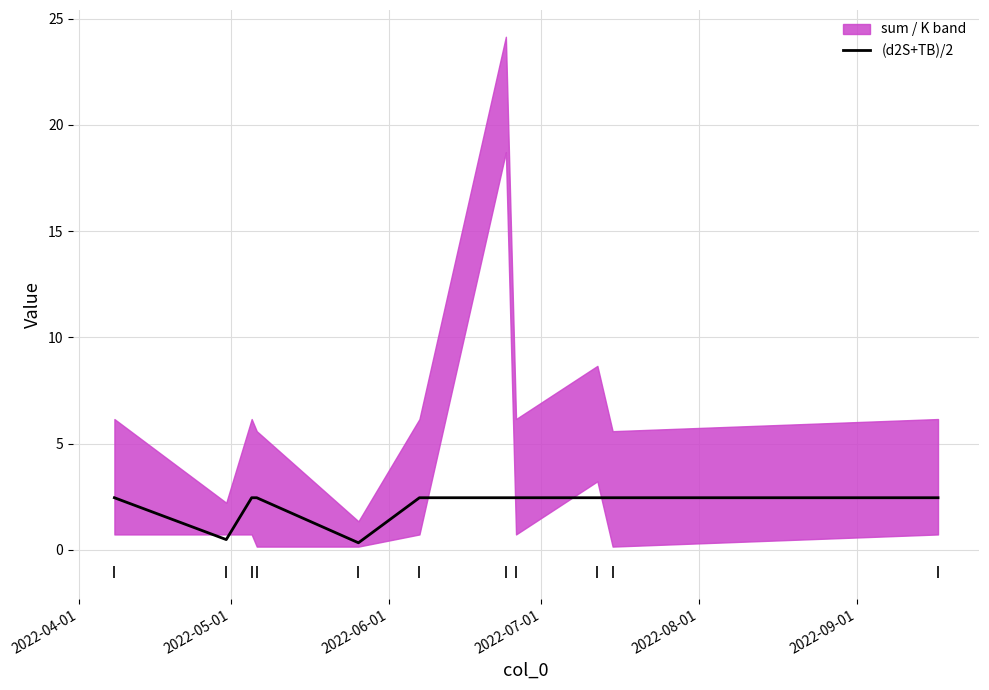

What is the highest value of the (d2S+TB)/2 series?

2.4